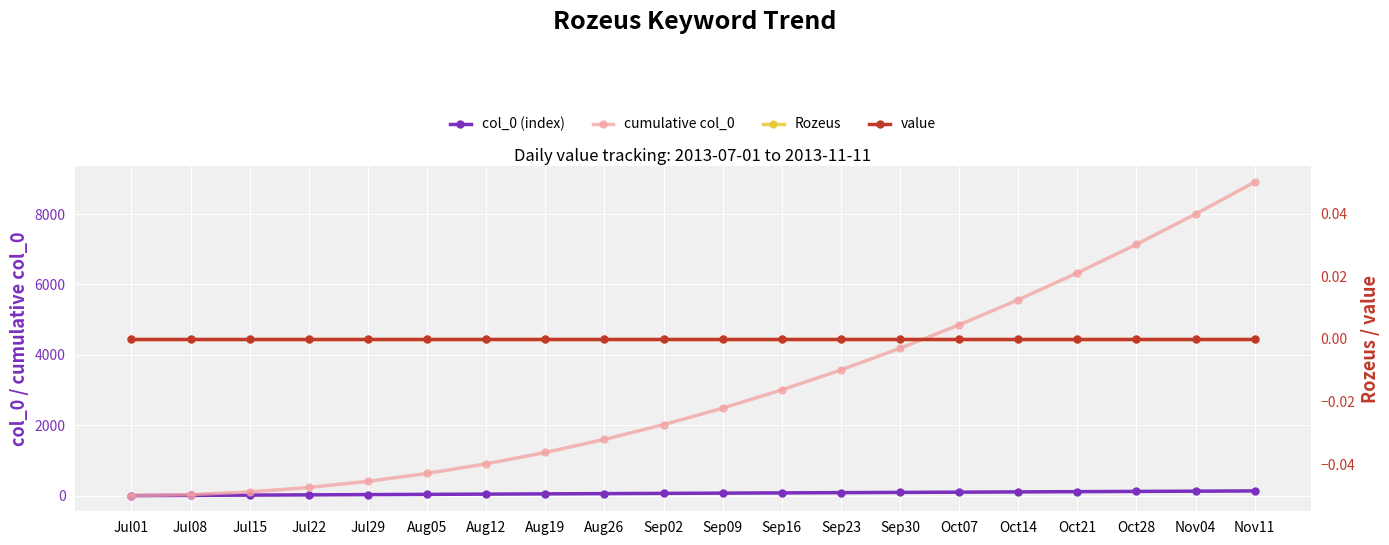

How many series are shown in this chart?

4